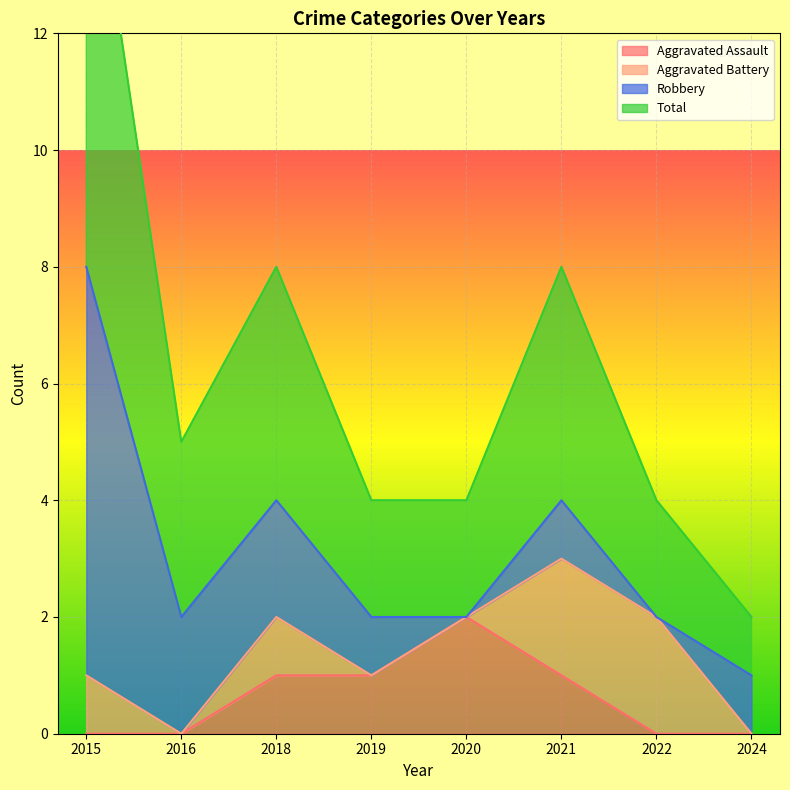

What is the difference between the highest and lowest values at 2018?

7